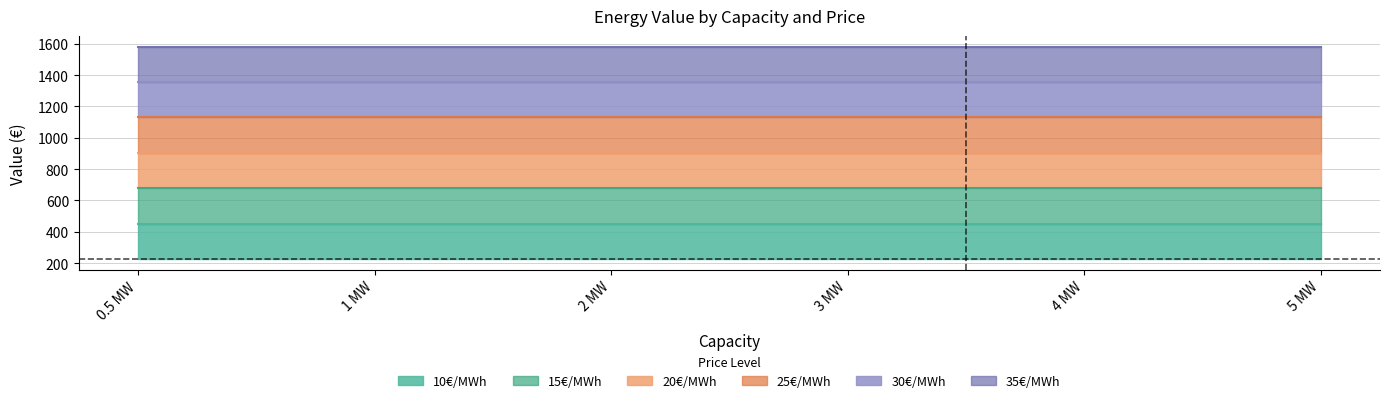

True or false: 25€/MWh and 15€/MWh intersect in this chart.

False